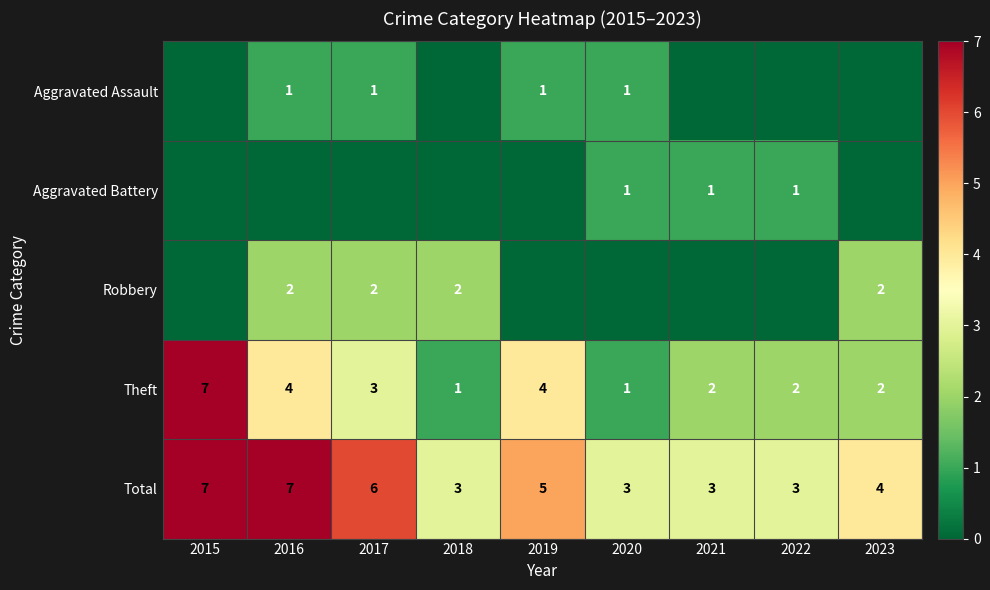

True or false: Robbery has a value of 2 at 2018.

True